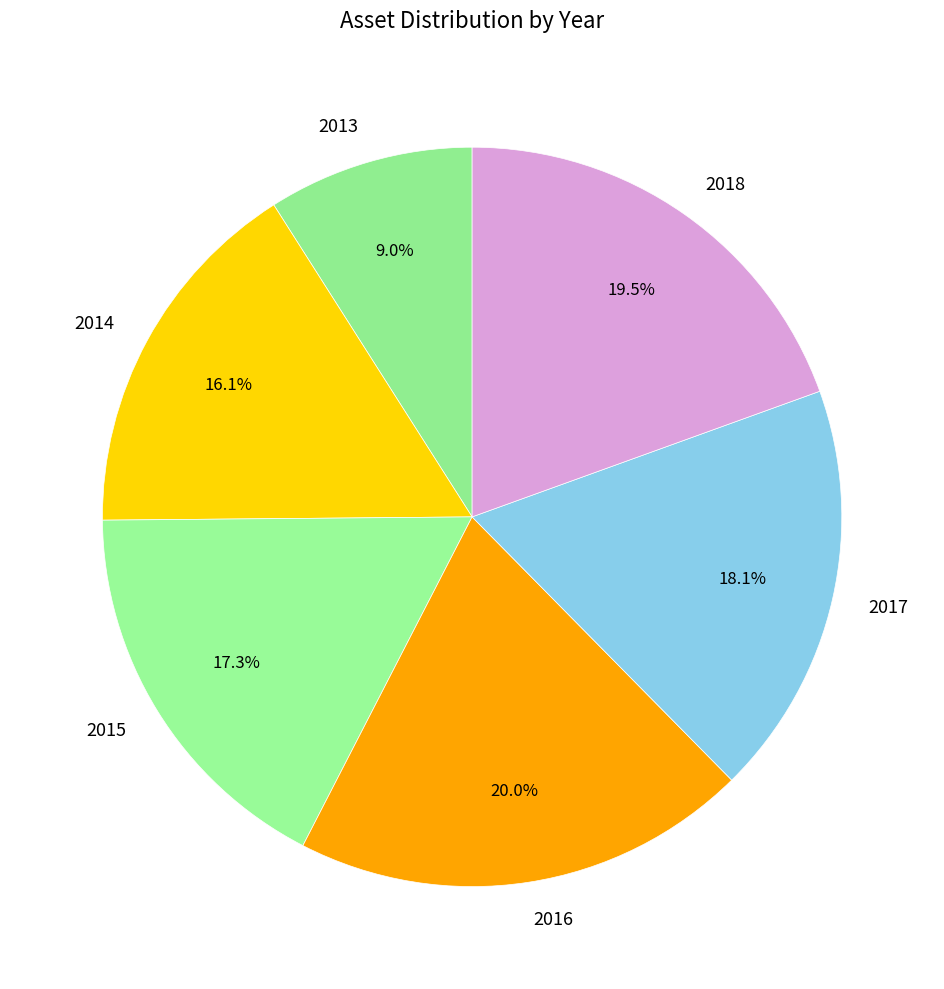

What percentage do 2013 and 2015 together represent?

26.3%